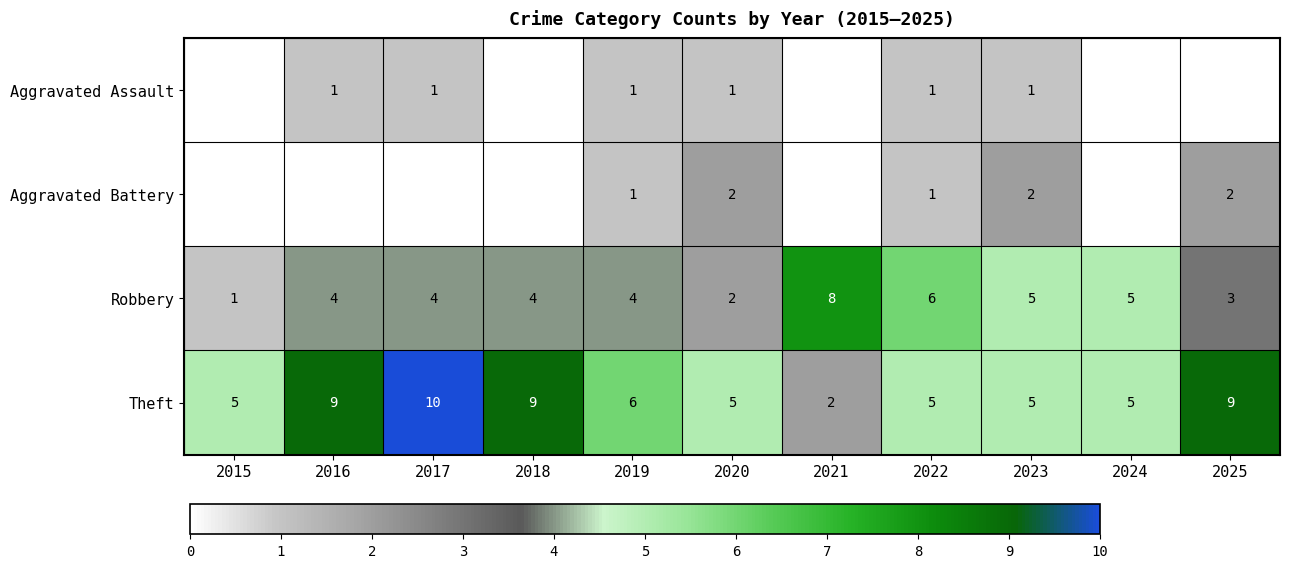

What is the sum of the Theft values at 2020 and 2024?

10